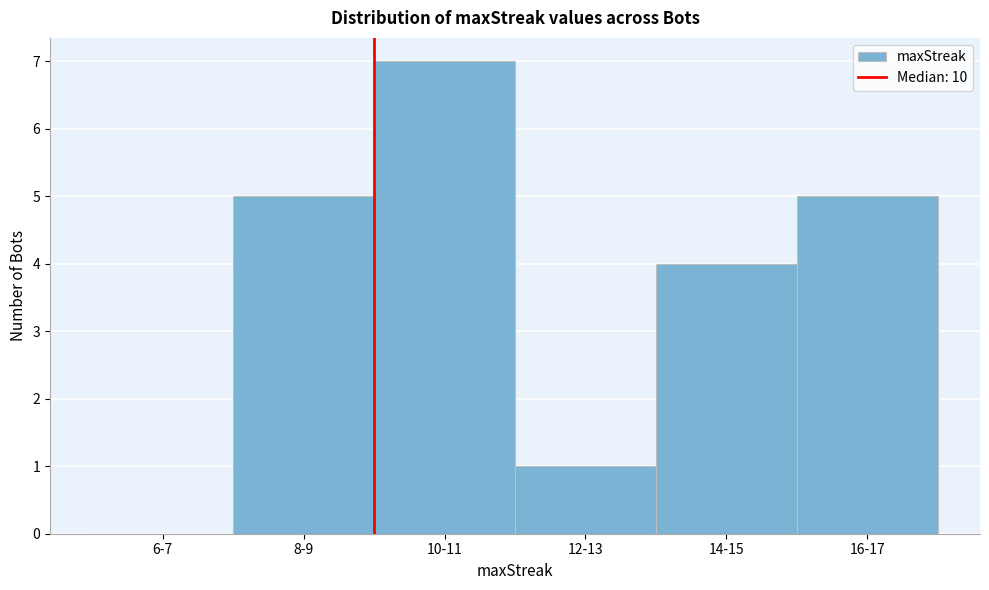

Reading left to right, transcribe all the data shown in this chart.

6-7=0	8-9=5	10-11=7	12-13=1	14-15=4	16-17=5